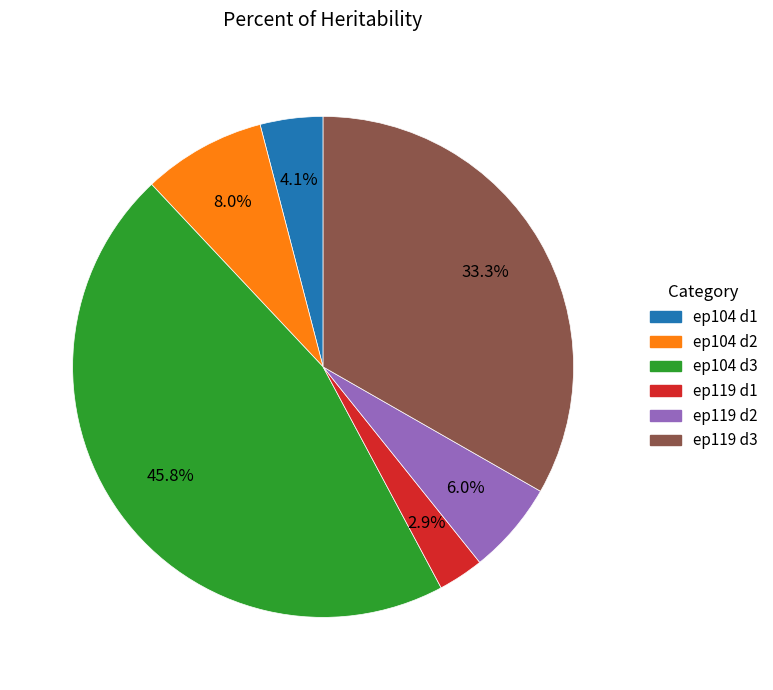

To the nearest percent, what is the average slice percentage?

17%